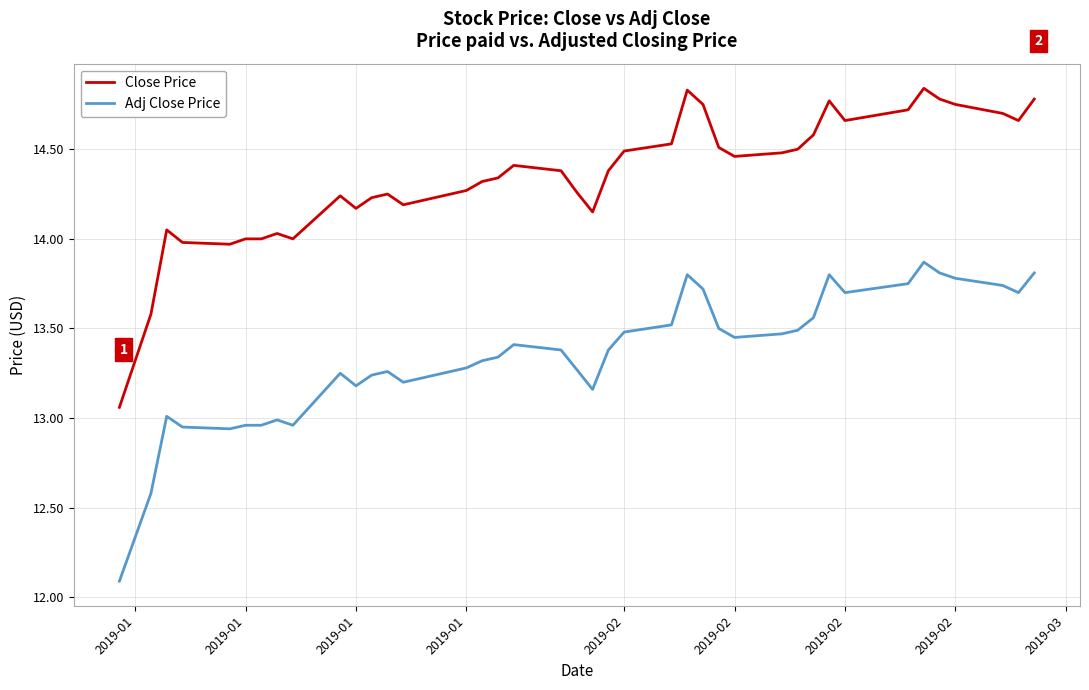

What is the difference between the maximum and minimum values in the Close Price series?

1.8